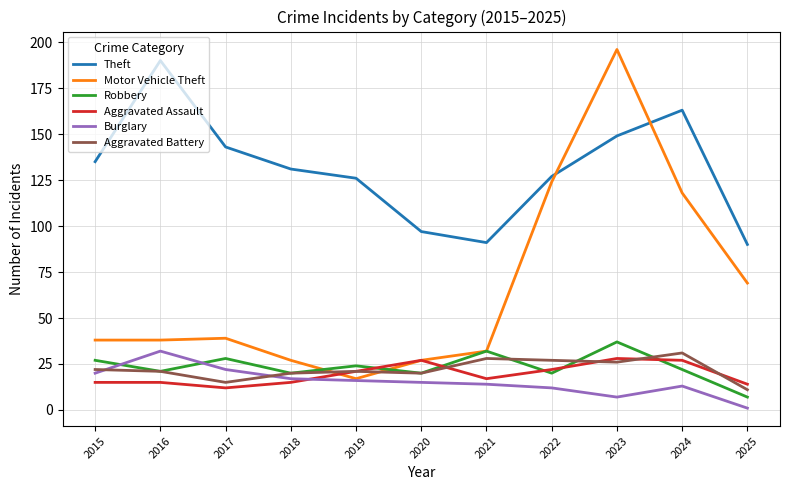

Is it true that Aggravated Assault equals 27 at 2021?

False